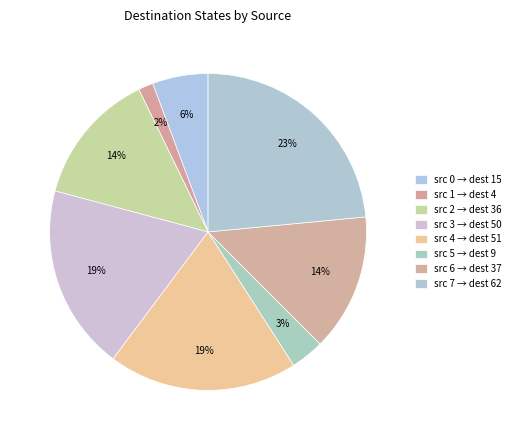

Rank the categories by value from highest to lowest.

source_state=7, source_state=4, source_state=3, source_state=6, source_state=2, source_state=0, source_state=5, source_state=1